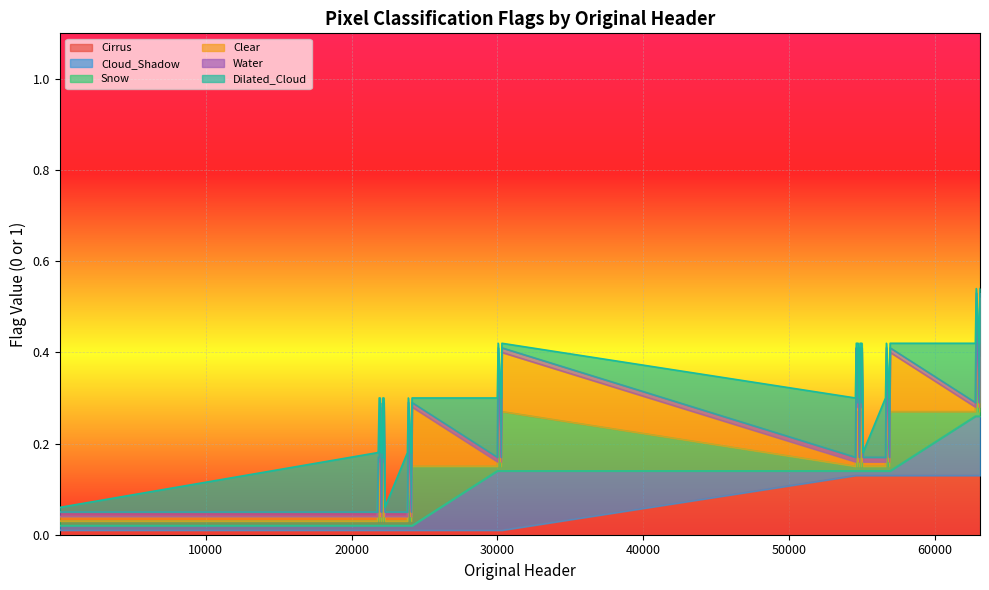

Reading left to right, what are all the values shown in this chart?

Cirrus: 1=0	21762=0	21824=0	21890=0	21952=0	22018=0	22080=0	22146=0	22208=0	22280=0	23826=0	23888=0	24082=0	24144=0	29986=0	30048=0	30242=0	30304=0	54534=1	54596=1	54662=1	54724=1	54790=1	54852=1	54918=1	54980=1	55052=1	56598=1	56660=1	56854=1	56916=1	62758=1	62820=1	63014=1	63076=1
Cloud_Shadow: 1=0	21762=0	21824=0	21890=0	21952=0	22018=0	22080=0	22146=0	22208=0	22280=0	23826=0	23888=0	24082=0	24144=0	29986=1	30048=1	30242=1	30304=1	54534=0	54596=0	54662=0	54724=0	54790=0	54852=0	54918=0	54980=0	55052=0	56598=0	56660=0	56854=0	56916=0	62758=1	62820=1	63014=1	63076=1
Snow: 1=0	21762=0	21824=1	21890=0	21952=1	22018=0	22080=1	22146=0	22208=1	22280=0	23826=0	23888=1	24082=0	24144=1	29986=0	30048=1	30242=0	30304=1	54534=0	54596=1	54662=0	54724=1	54790=0	54852=1	54918=0	54980=1	55052=0	56598=0	56660=1	56854=0	56916=1	62758=0	62820=1	63014=0	63076=1
Clear: 1=0	21762=0	21824=0	21890=1	21952=1	22018=0	22080=0	22146=1	22208=1	22280=0	23826=0	23888=1	24082=0	24144=1	29986=0	30048=1	30242=0	30304=1	54534=0	54596=1	54662=1	54724=1	54790=0	54852=1	54918=1	54980=1	55052=0	56598=0	56660=1	56854=0	56916=1	62758=0	62820=1	63014=0	63076=1
Water: 1=0	21762=0	21824=0	21890=0	21952=0	22018=0	22080=0	22146=0	22208=0	22280=0	23826=0	23888=0	24082=0	24144=0	29986=0	30048=0	30242=0	30304=0	54534=0	54596=0	54662=0	54724=0	54790=0	54852=0	54918=0	54980=0	55052=0	56598=0	56660=0	56854=0	56916=0	62758=0	62820=0	63014=0	63076=0
Dilated_Cloud: 1=0	21762=1	21824=0	21890=1	21952=0	22018=1	22080=0	22146=1	22208=0	22280=0	23826=1	23888=0	24082=1	24144=0	29986=1	30048=0	30242=1	30304=0	54534=1	54596=0	54662=1	54724=0	54790=1	54852=0	54918=1	54980=0	55052=0	56598=1	56660=0	56854=1	56916=0	62758=1	62820=0	63014=1	63076=0